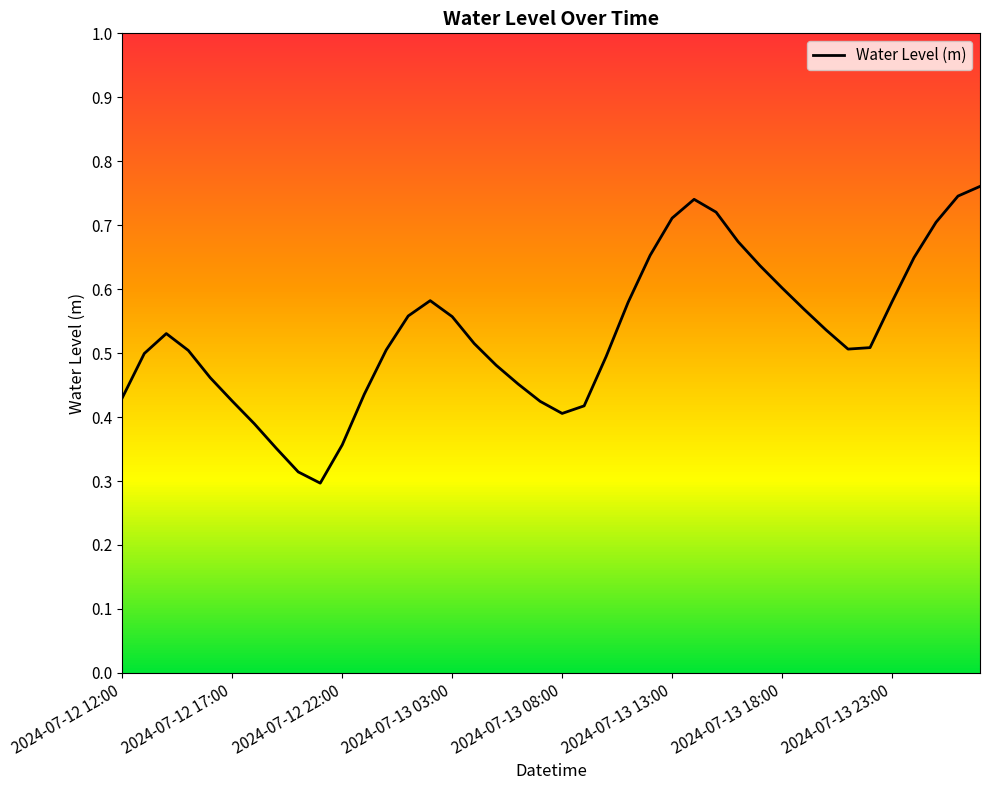

The chart shows a value of 0.7 at 2024-07-13 08:00. True or false?

False